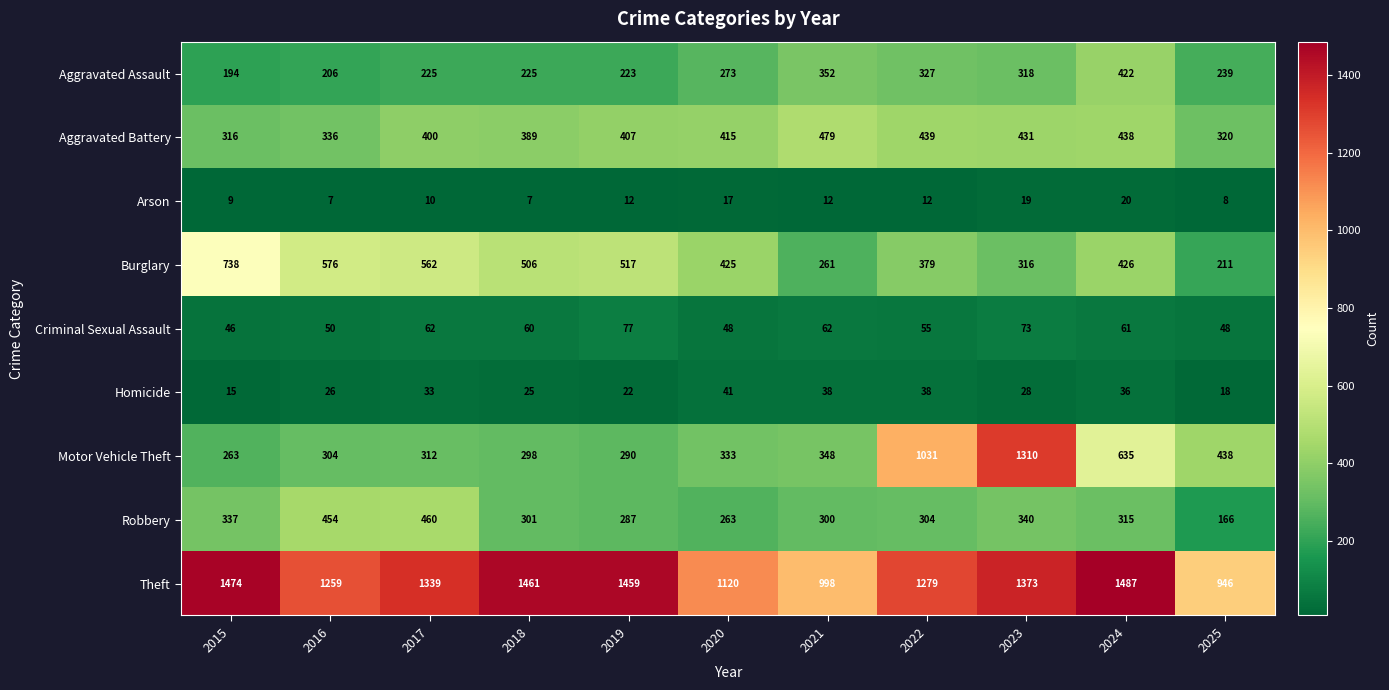

How many categories are shown in the chart?

11